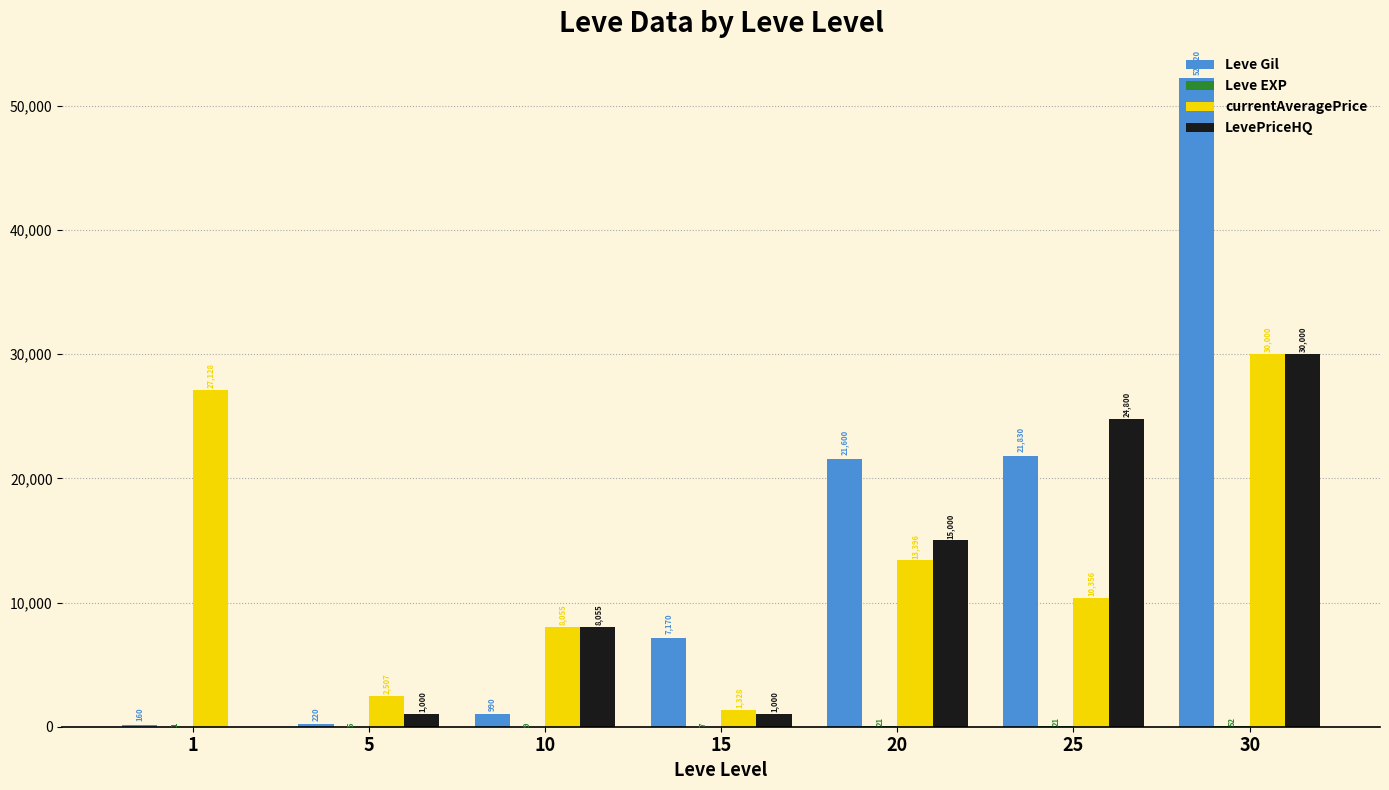

True or false: LevePriceHQ has a value of 15000 at 20.

True